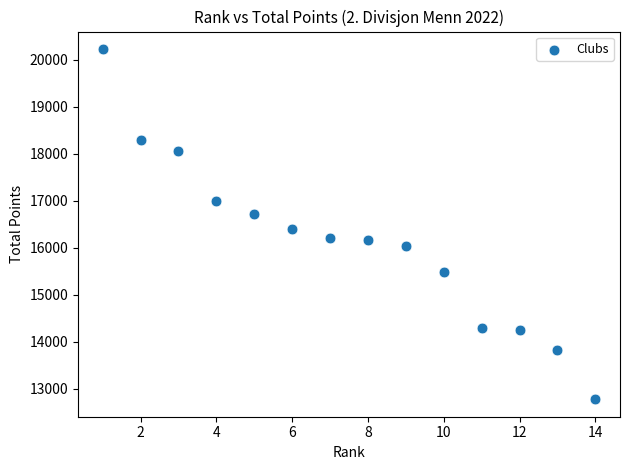

What is the range of Y values (max minus min)?

7445